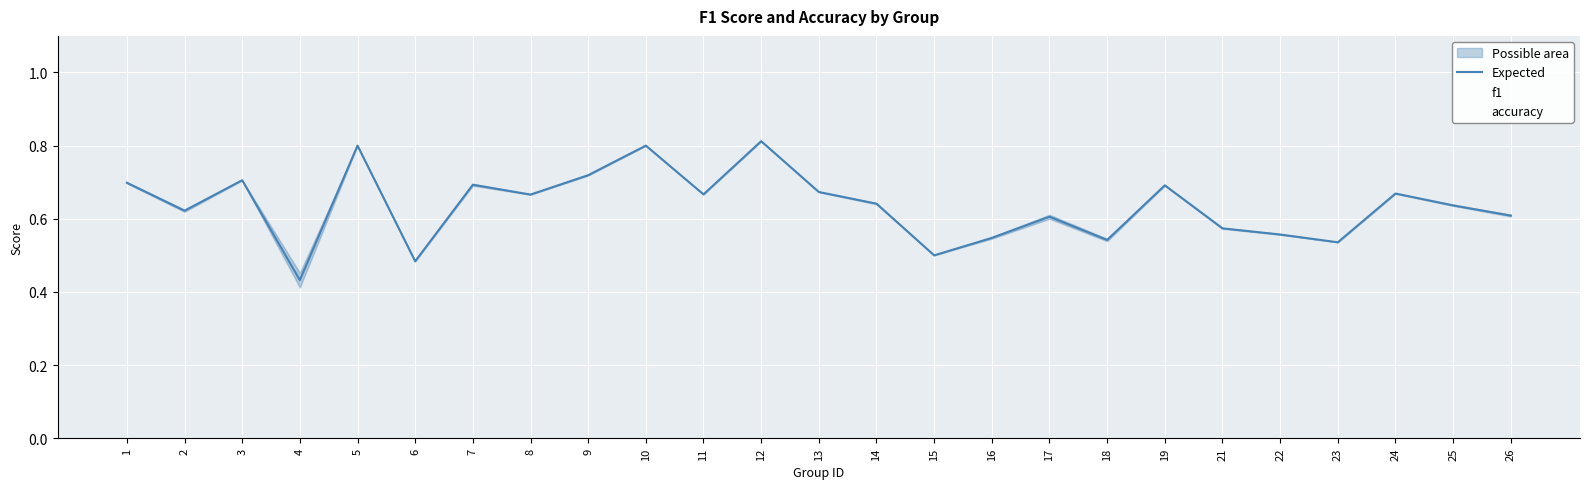

At which category is the sum across all series the highest?

12